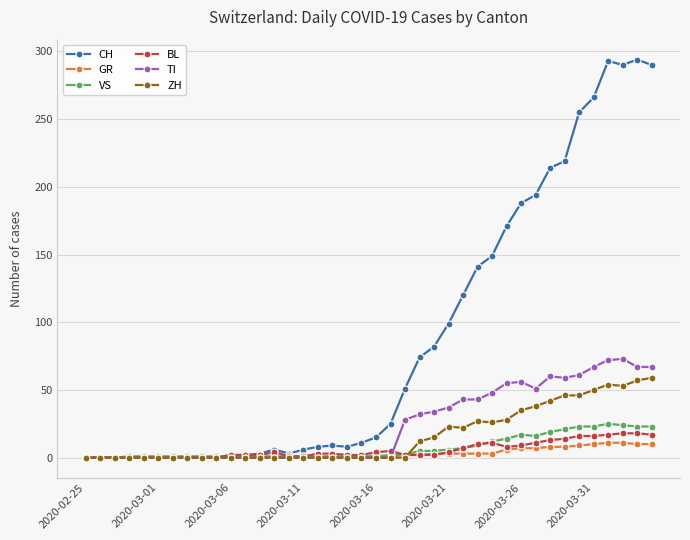

Which series has the widest spread of values?

CH